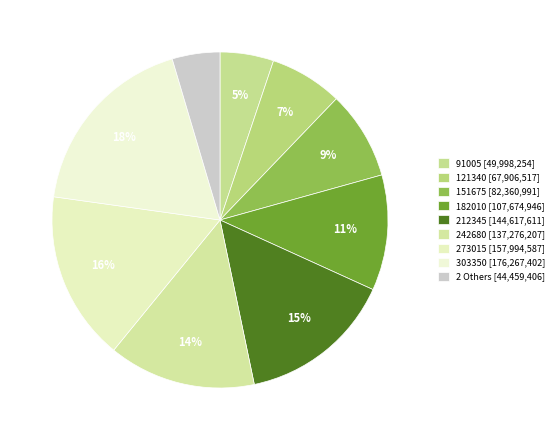

How many segments does this pie chart have?

9